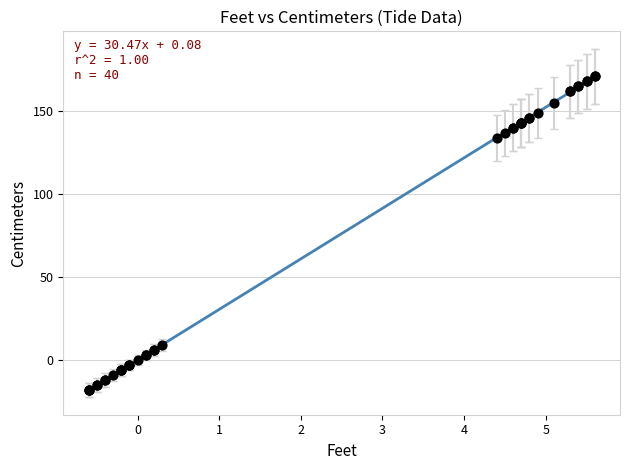

What Y value in the scatter plot is closest to 76?

134